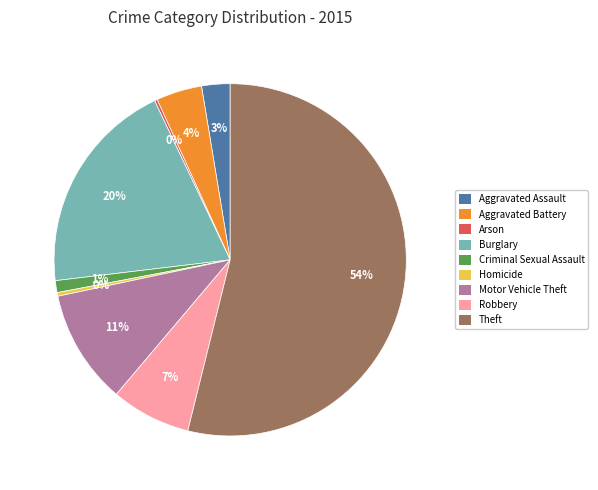

Do Aggravated Assault and Motor Vehicle Theft together represent more than half of the pie?

No